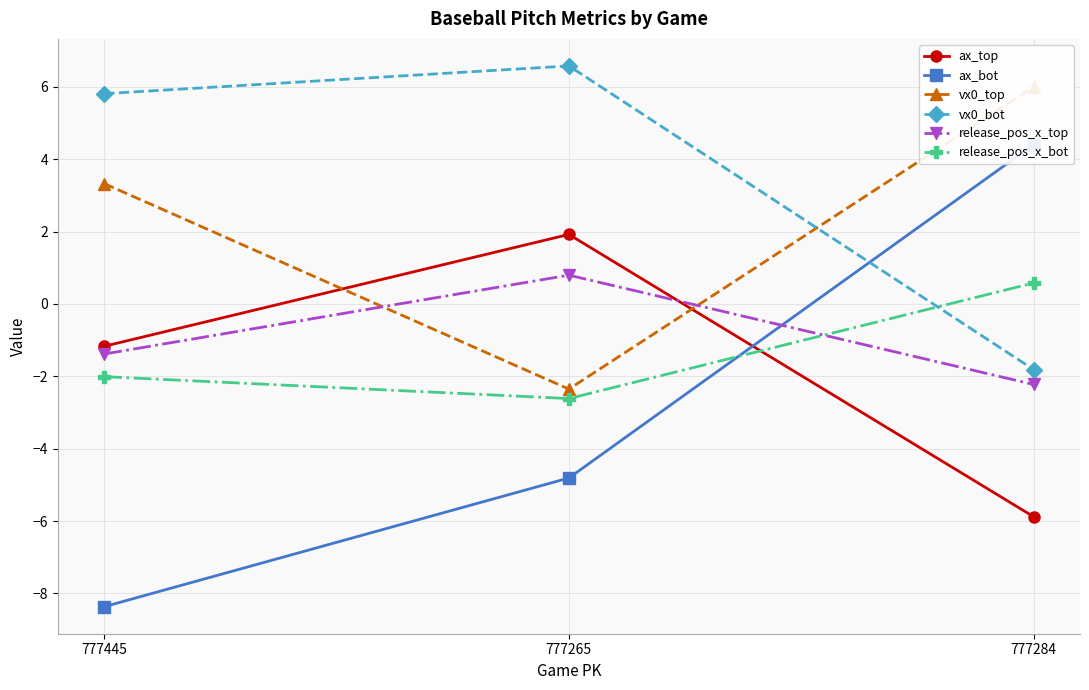

What is the label of the 1st point from the left?

777445